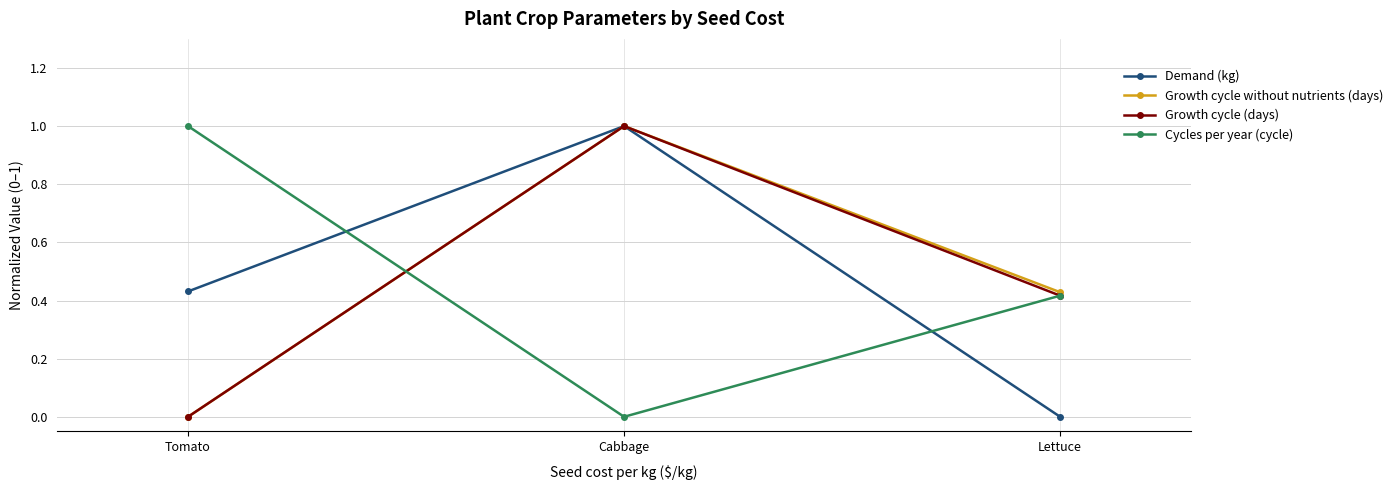

What is the maximum value shown in the chart?

1.0